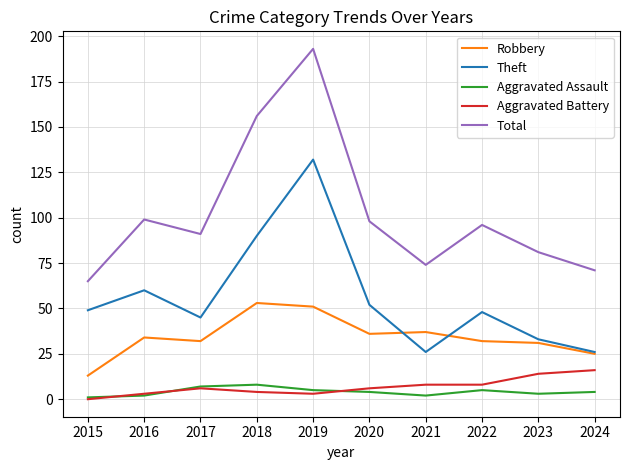

Which series has the largest range (max minus min)?

Total